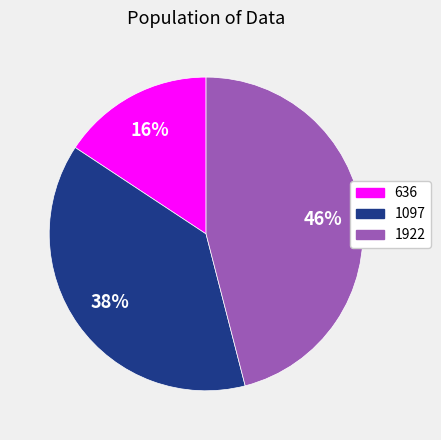

To the nearest percent, what portion does 1097 represent?

38%